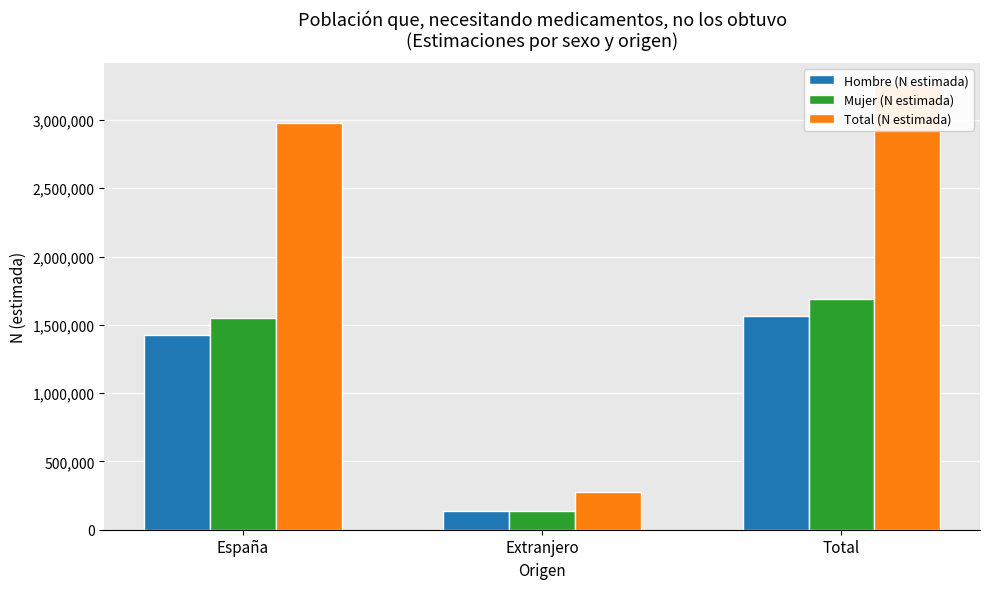

Which series has the largest range (max minus min)?

Total (N estimada)